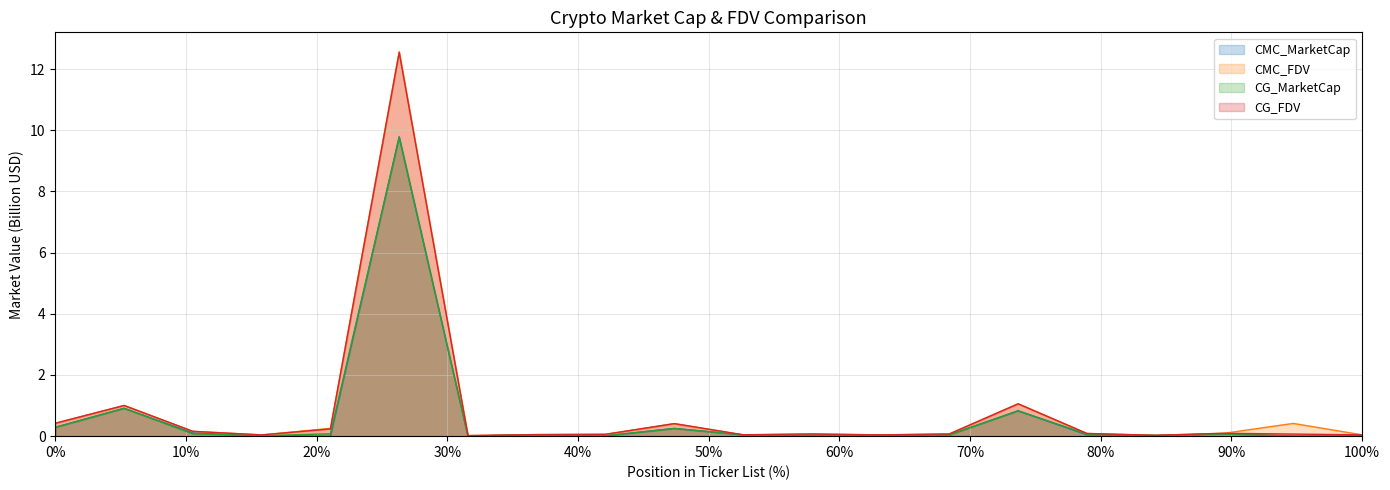

Which series has the largest total across all categories?

CMC_FDV